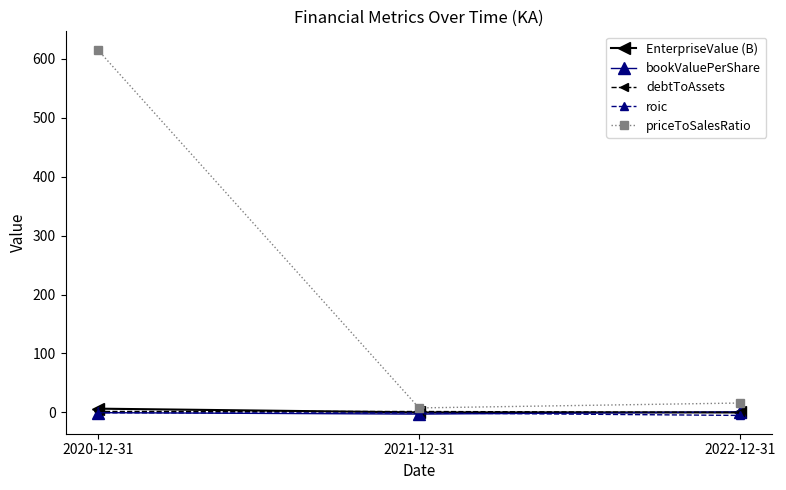

What are all the series names shown in the legend?

EnterpriseValue (B), bookValuePerShare, debtToAssets, roic, priceToSalesRatio